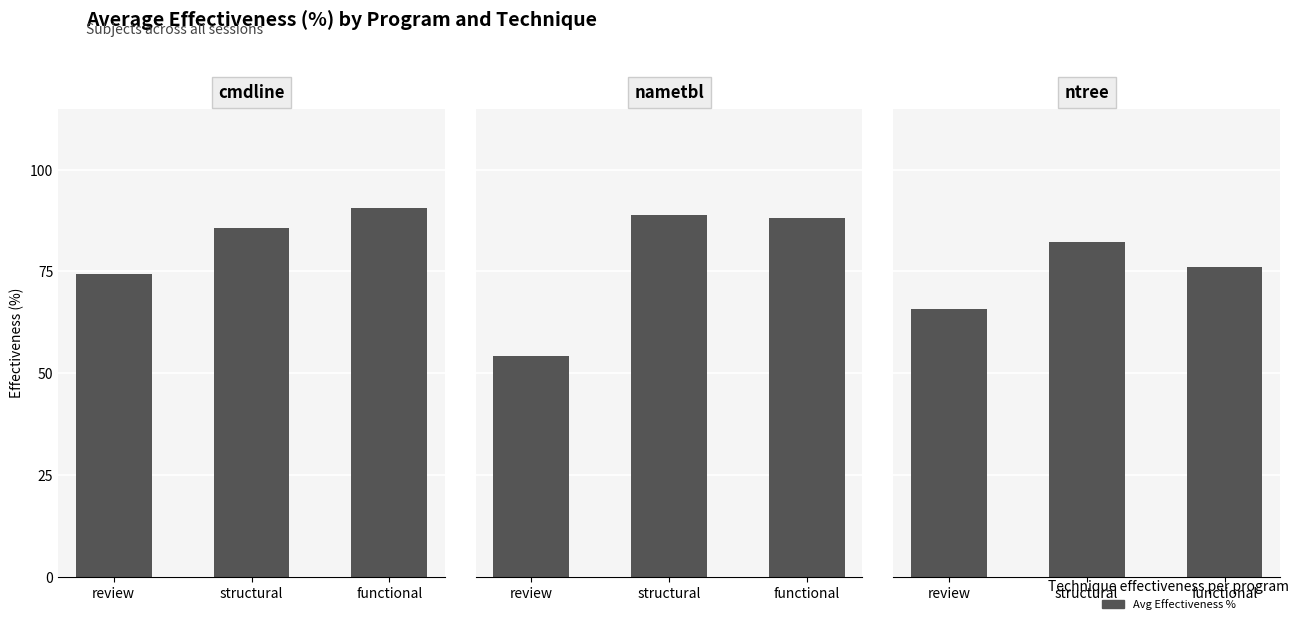

What is the minimum value for cmdline?

74.3